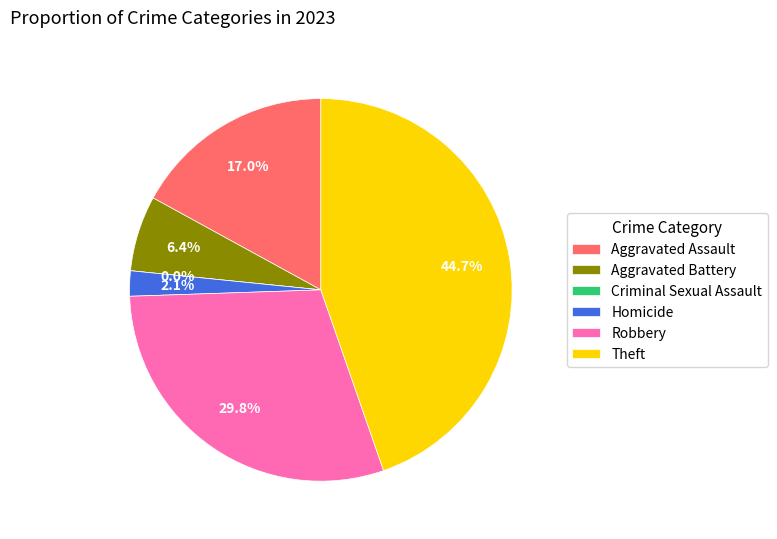

Is it true that Robbery is 36% of the pie?

False